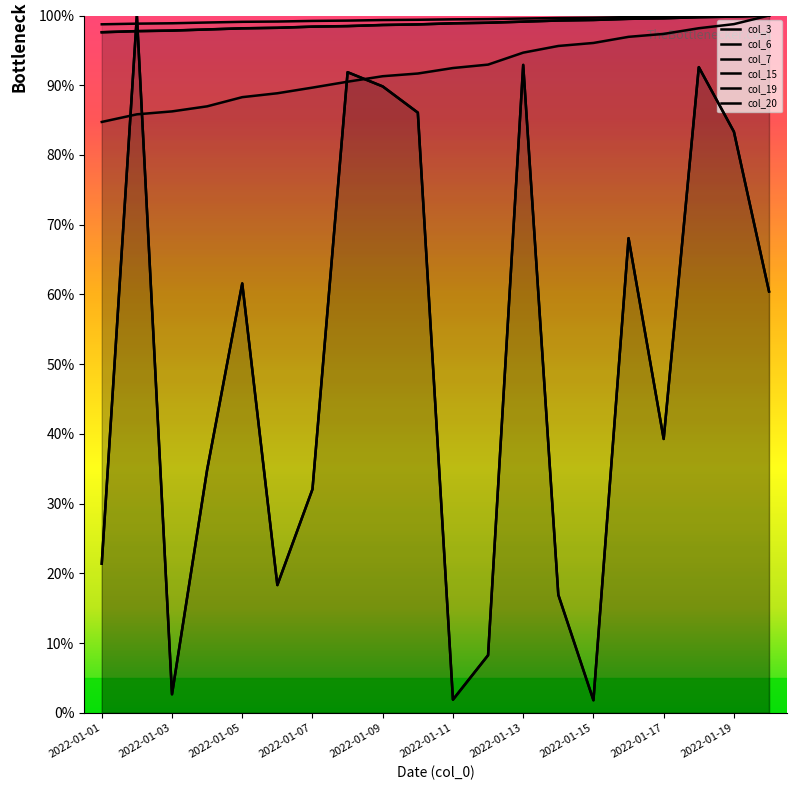

Is the value of col_3 at 2022-01-11 greater than the value of col_6 at 2022-01-13?

No